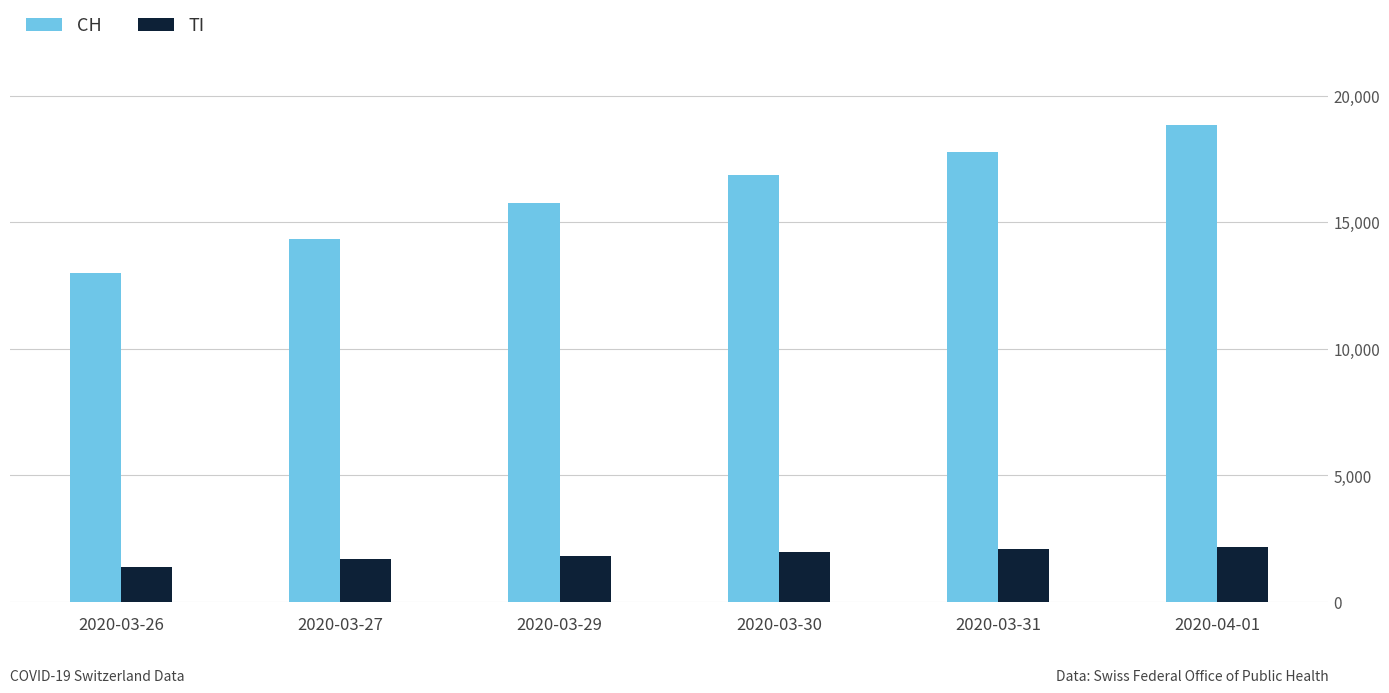

What is the approximate value of TI at 2020-03-27?

1688